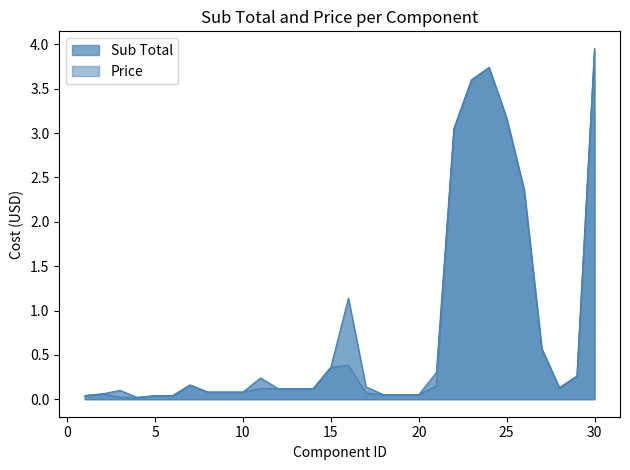

Which series has the widest spread of values?

Sub Total